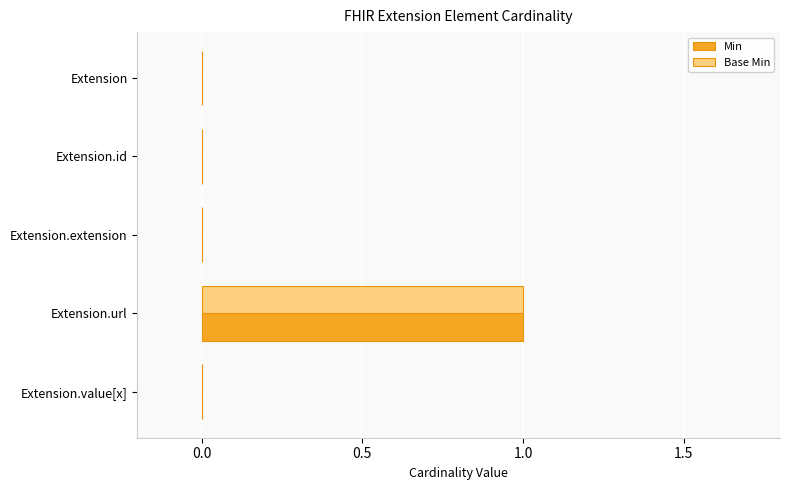

Is the value of Min at Extension.value[x] greater than the value of Base Min at Extension.url?

No